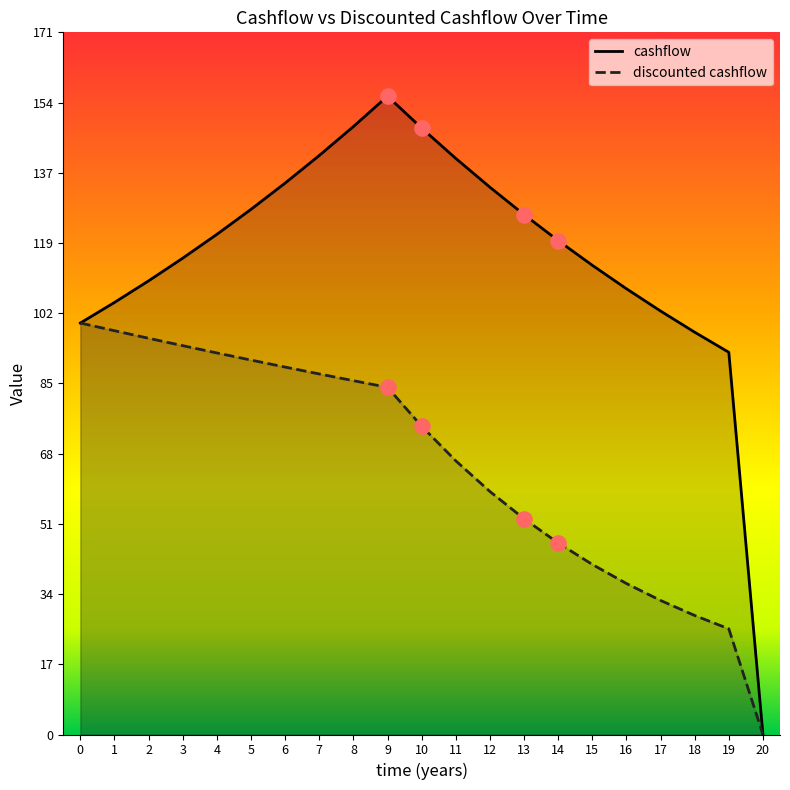

Which series contains the lowest Y value?

cashflow